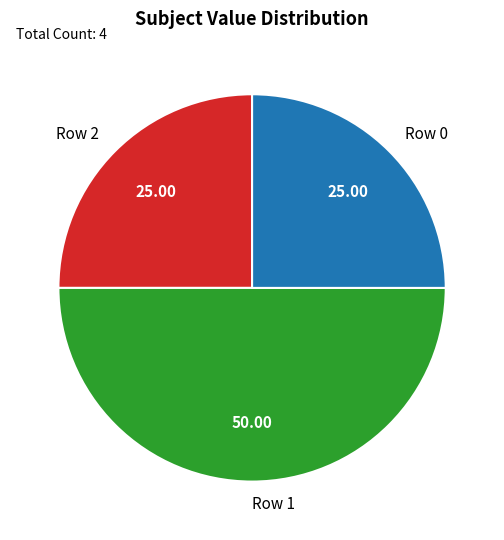

Count the number of slices in the pie.

3